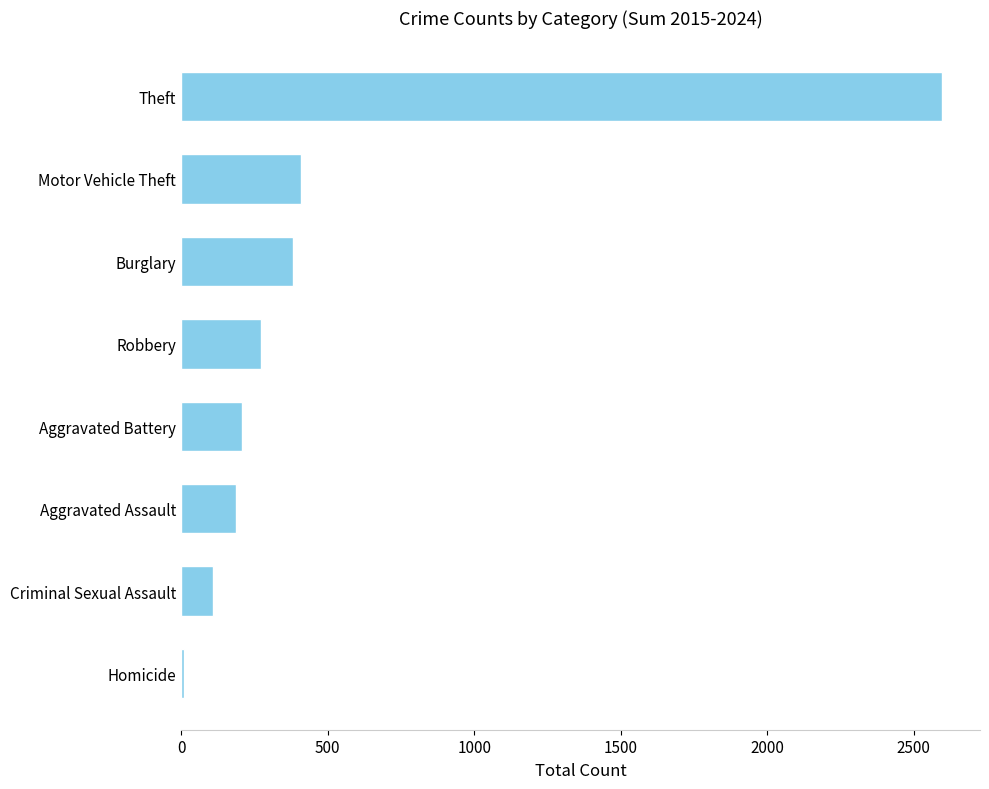

Are the bars grouped side by side (vs. stacked)?

No